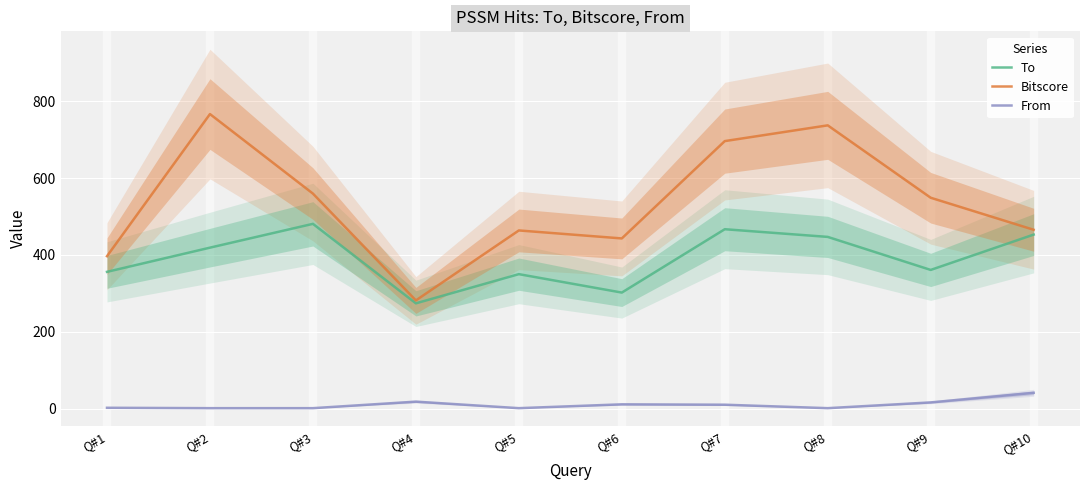

In Bitscore, how many points are higher than both neighbors (excluding endpoints)?

3